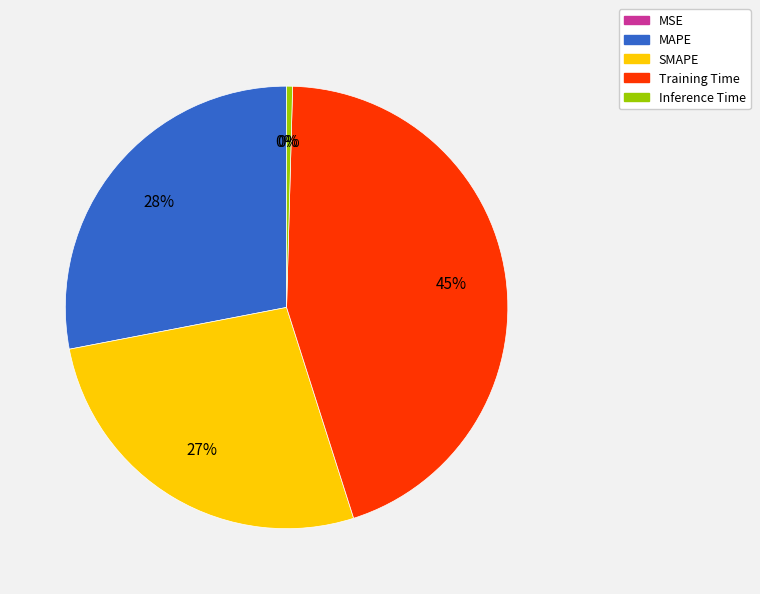

To the nearest percent, what is the average slice percentage?

20%